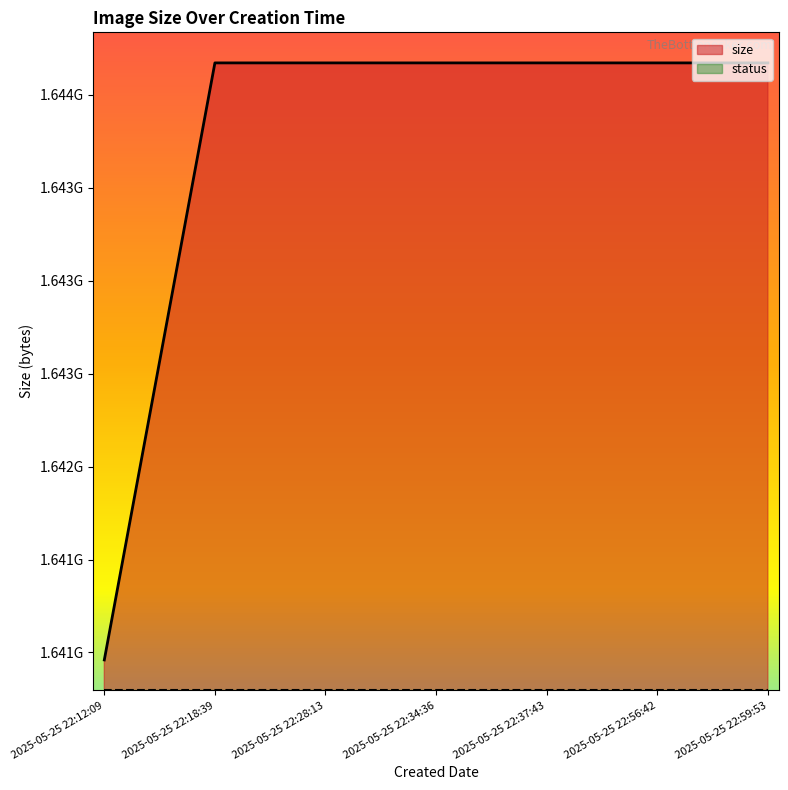

Reading left to right, extract all data points from this chart.

2025-05-25 22:12:09=1640959971	2025-05-25 22:18:39=1644171235	2025-05-25 22:28:13=1644171235	2025-05-25 22:34:36=1644171235	2025-05-25 22:37:43=1644171235	2025-05-25 22:56:42=1644171233	2025-05-25 22:59:53=1644171235